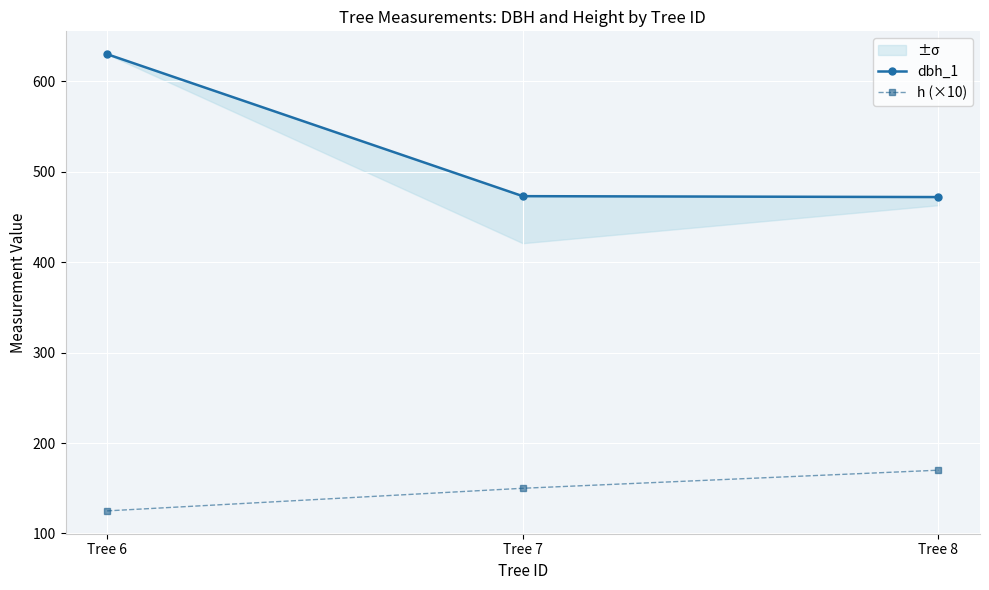

What is the value of the h (×10) point at the 2nd from the left?

150